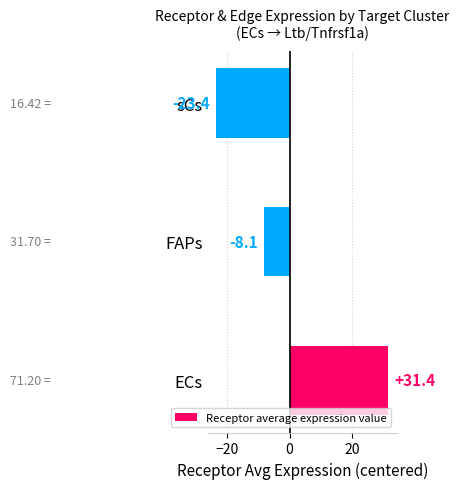

Rank the categories by value from lowest to highest.

sCs, FAPs, ECs